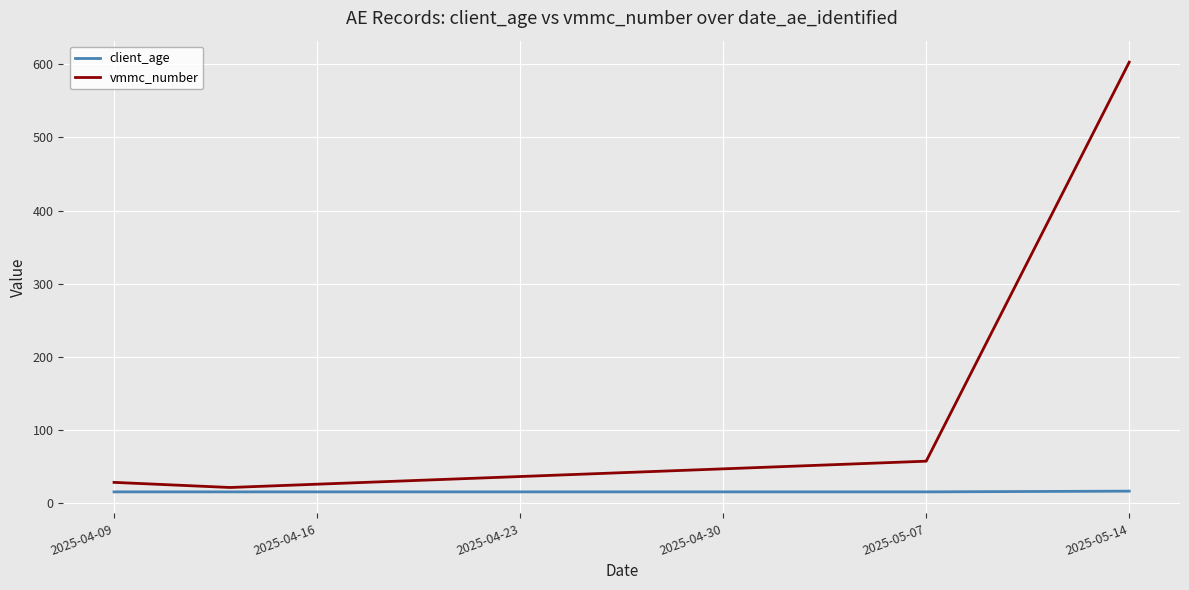

What is the highest value of the client_age series?

16